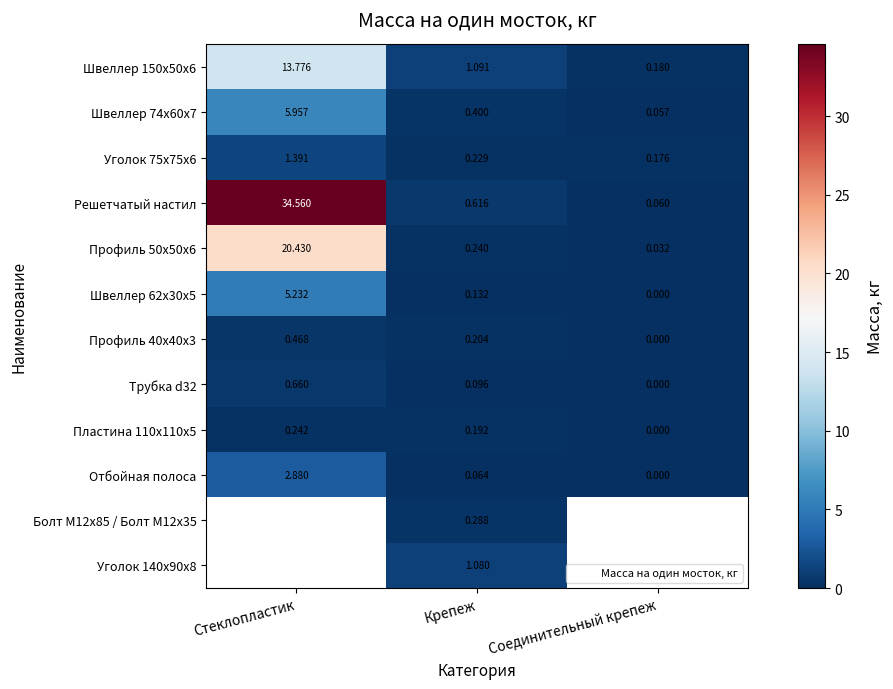

At which category does the chart reach its minimum across all series?

Соединительный крепеж